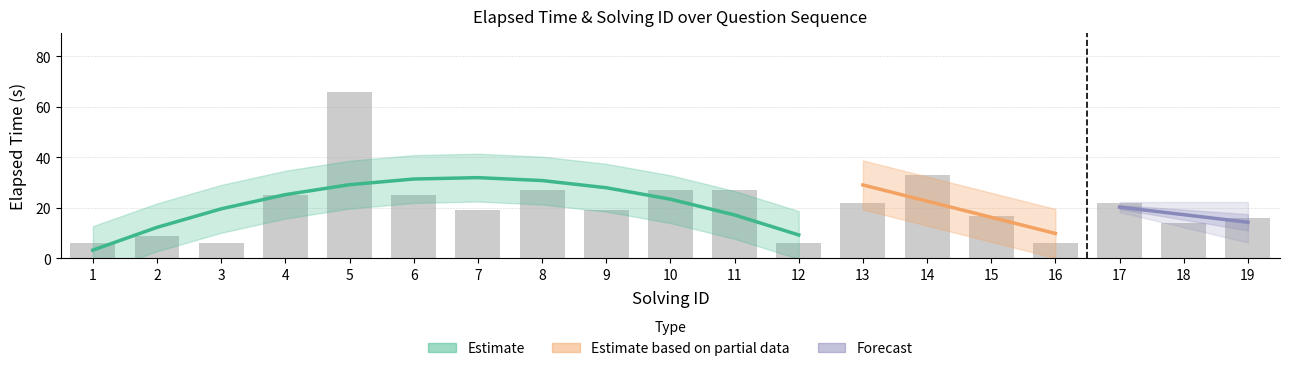

What is the change in value from 7 to 17?

+3